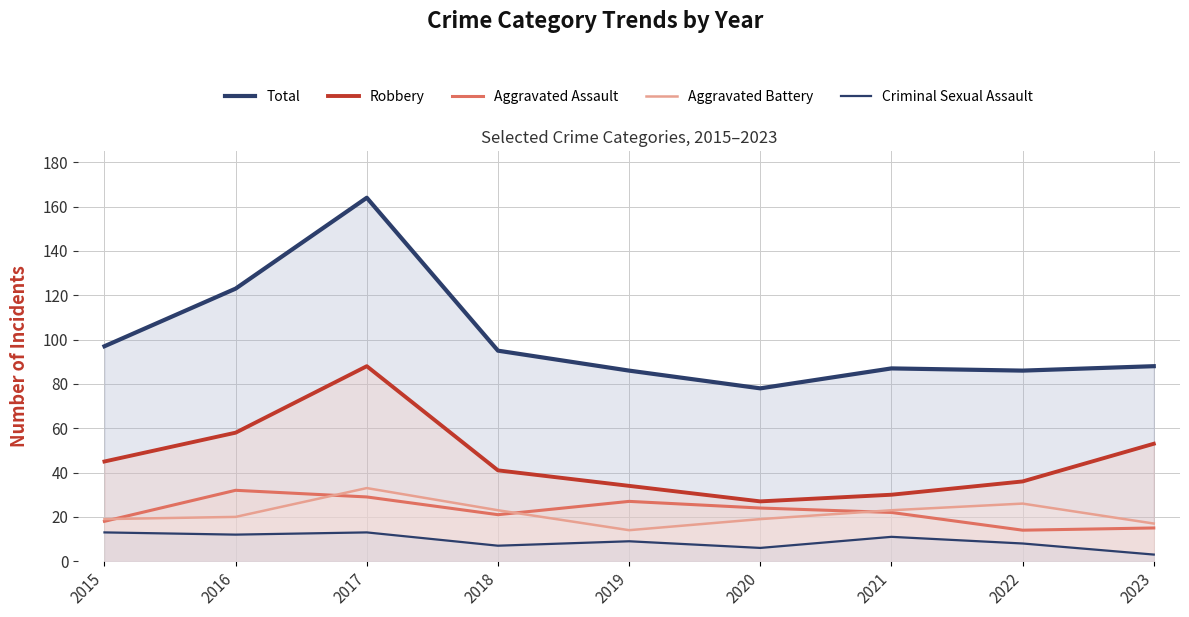

What is the lowest value of the Aggravated Assault series?

14